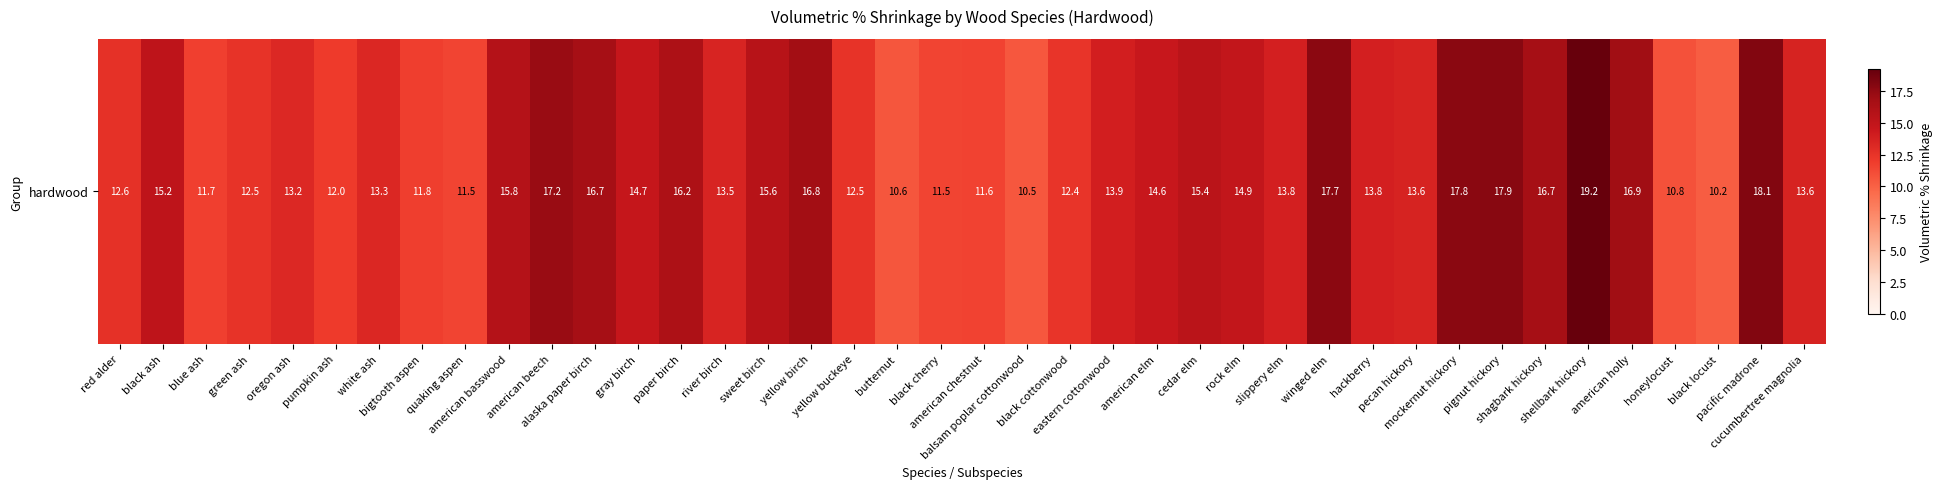

Rank the categories by value from highest to lowest.

shellbark hickory, pacific madrone, pignut hickory, mockernut hickory, winged elm, american beech, american holly, yellow birch, alaska paper birch, shagbark hickory, paper birch, american basswood, sweet birch, cedar elm, black ash, rock elm, gray birch, american elm, eastern cottonwood, slippery elm, hackberry, pecan hickory, cucumbertree magnolia, river birch, white ash, oregon ash, red alder, green ash, yellow buckeye, black cottonwood, pumpkin ash, bigtooth aspen, blue ash, american chestnut, quaking aspen, black cherry, honeylocust, butternut, balsam poplar cottonwood, black locust